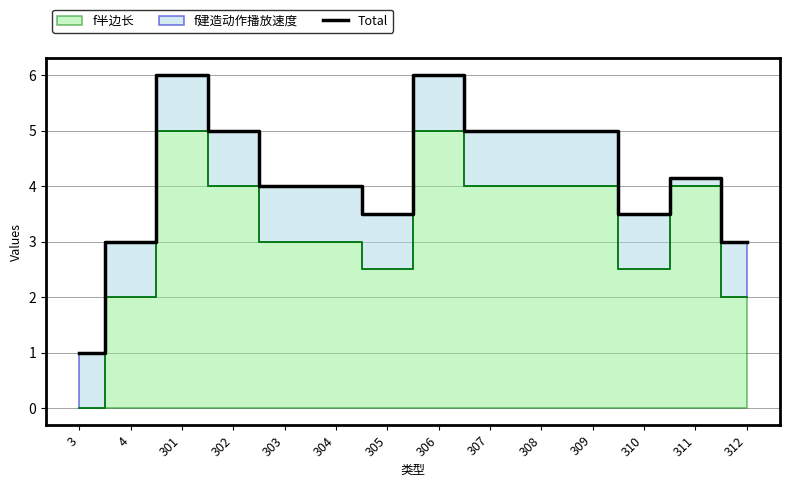

What is the maximum value shown in the chart?

6.0